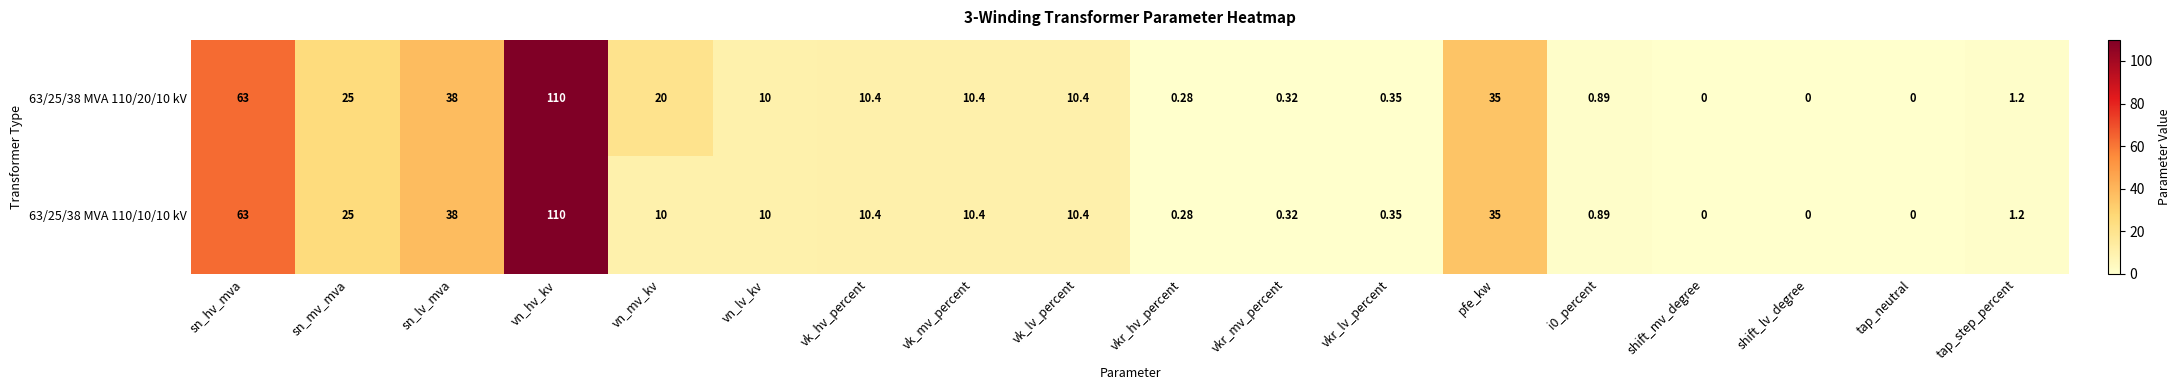

At which category is the sum across all series the highest?

vn_hv_kv